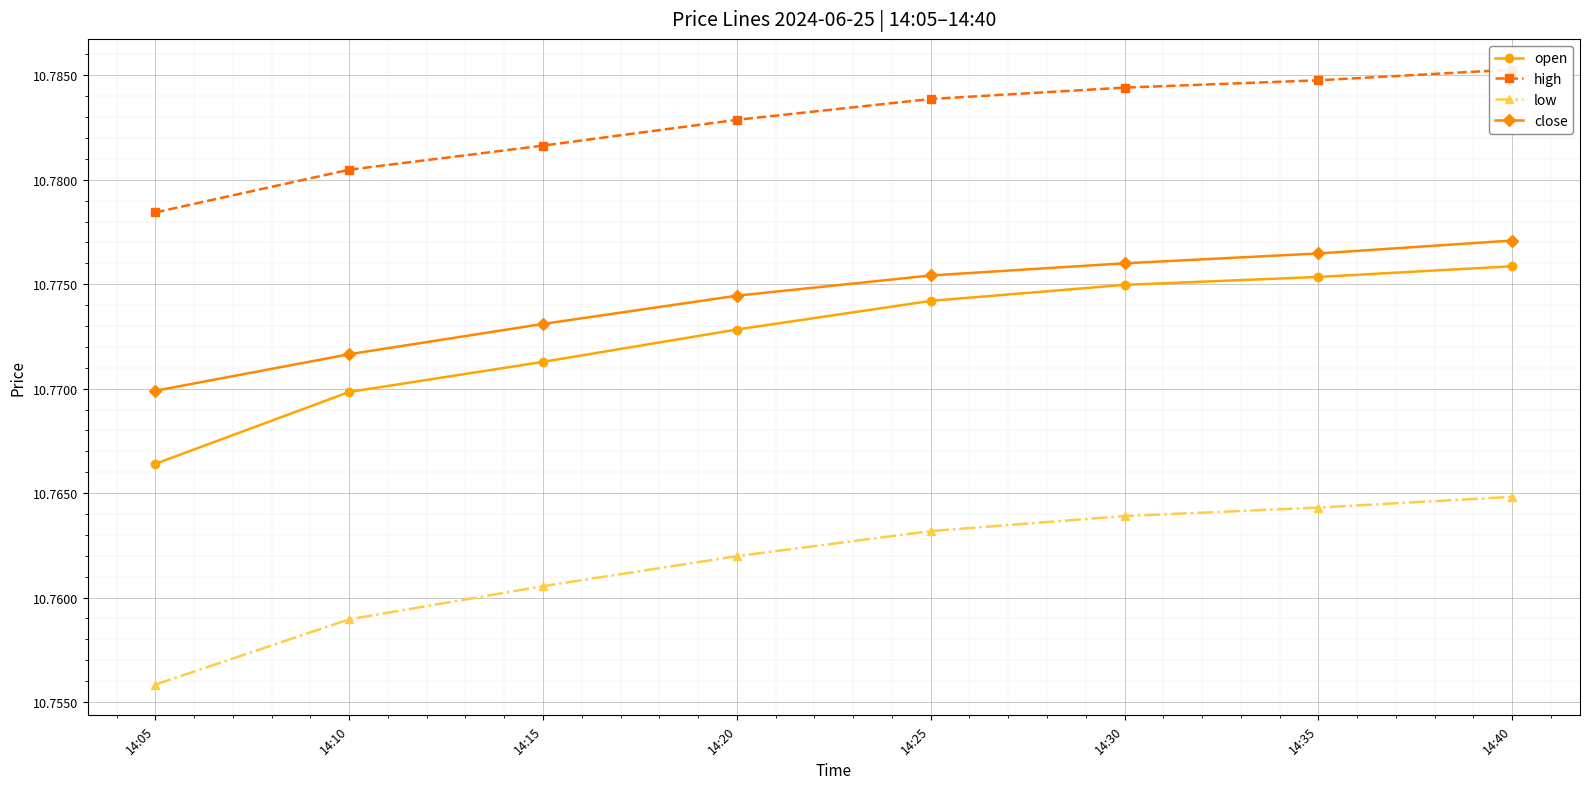

True or false: close and low cross at least once.

False